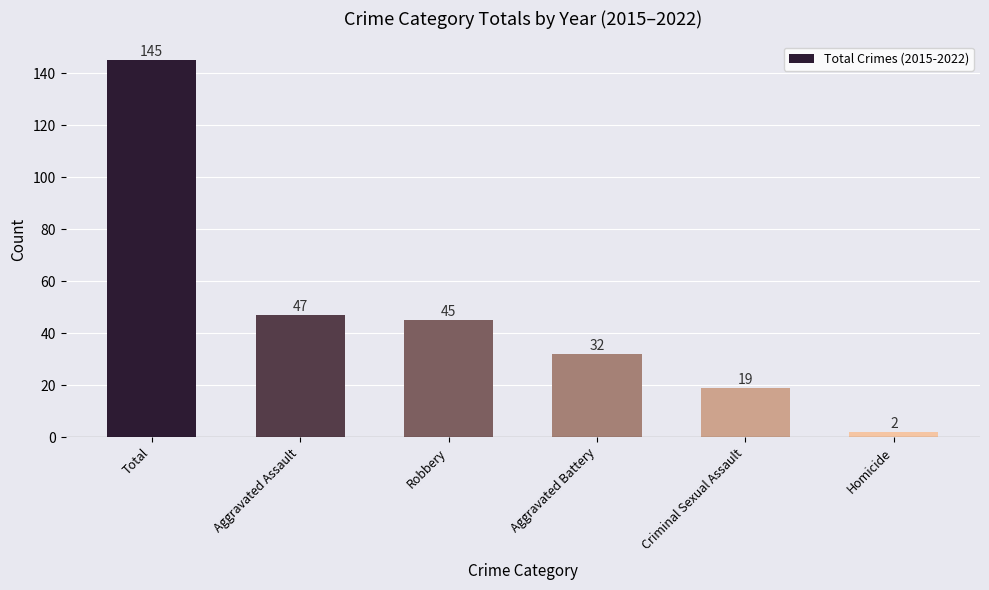

Where does the data first go above 45?

Total